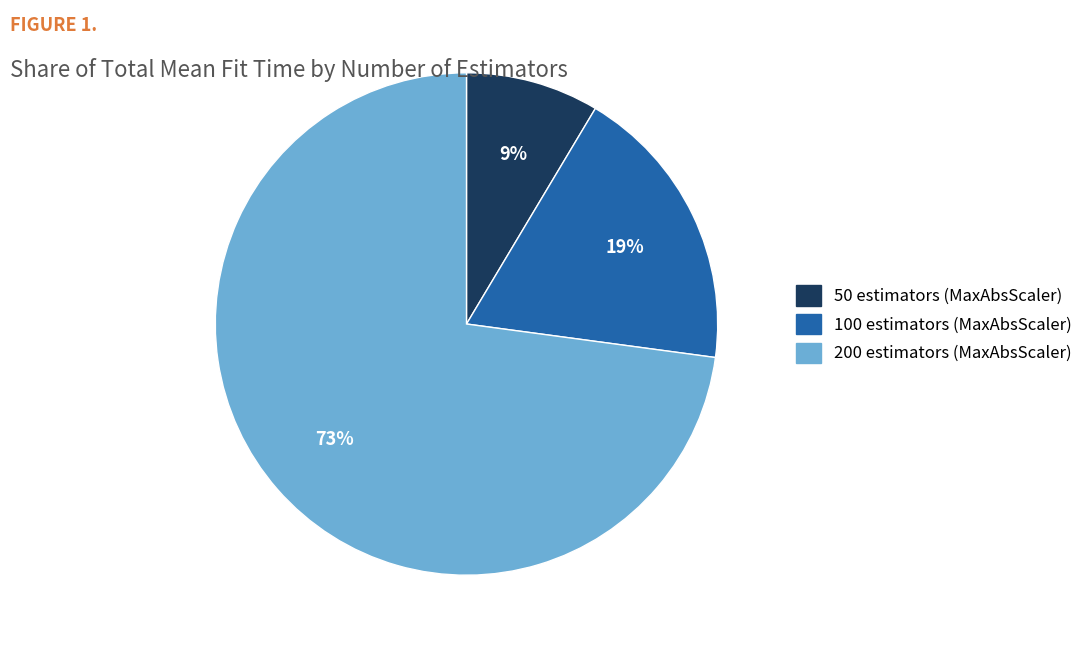

Is the sum of 200 estimators (MaxAbsScaler) and 100 estimators (MaxAbsScaler) greater than half?

Yes